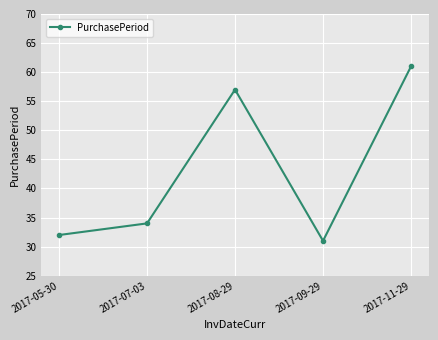

How many distinct data groups are displayed?

1